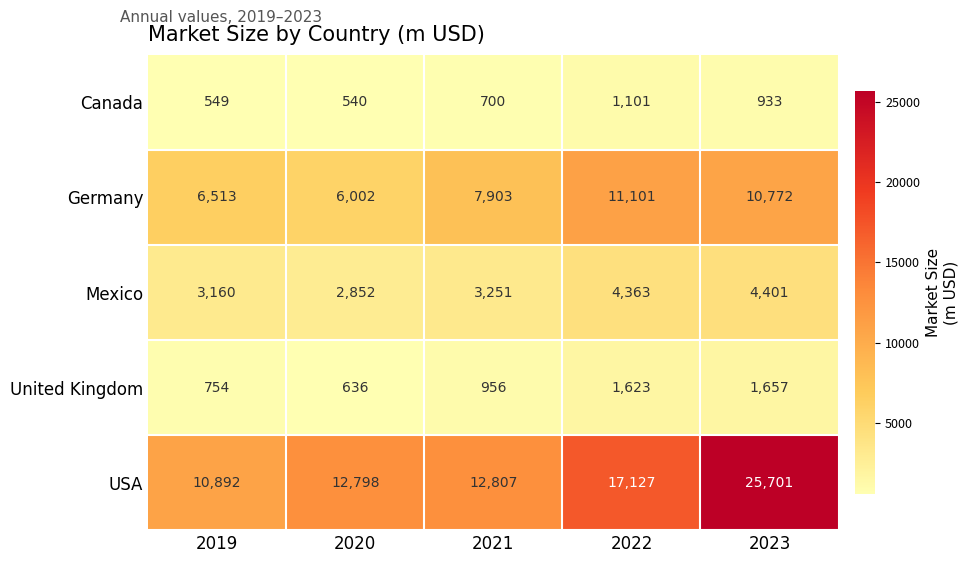

Which series changed the most between 2020 and 2021?

Germany